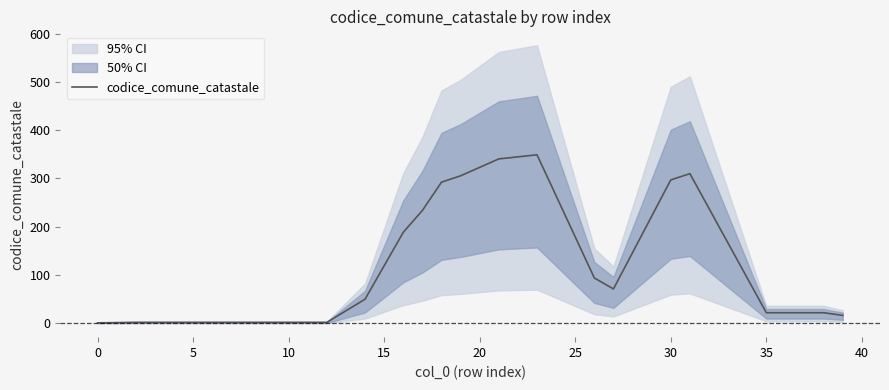

Which has a higher value, 5 or 25?

25